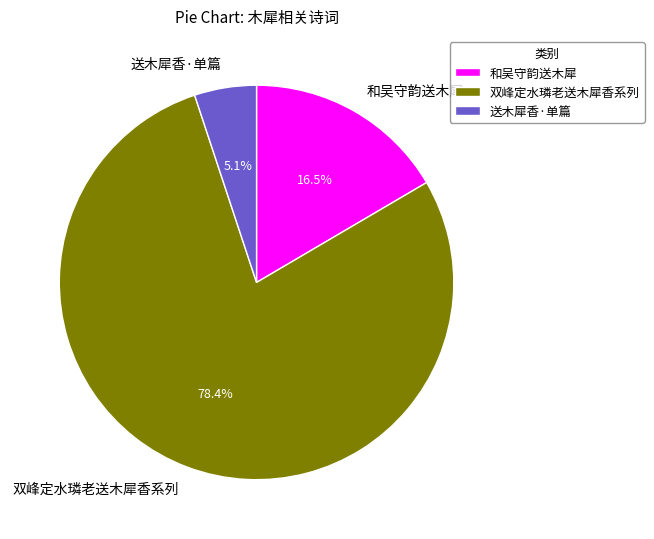

What percentage is NOT represented by 双峰定水璘老送木犀香系列?

21.6%